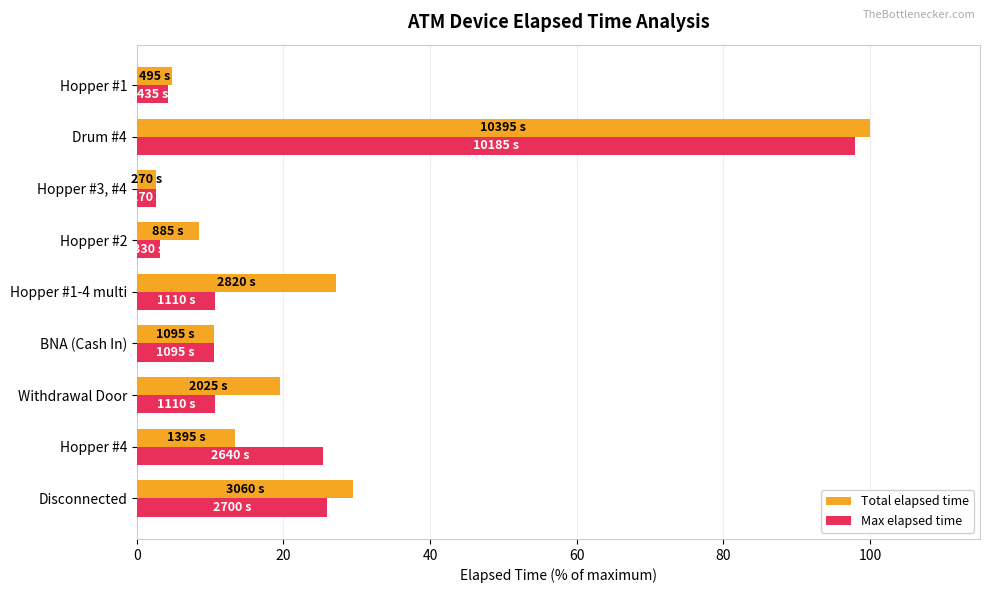

What is the difference between the highest and lowest values at Disconnected?

3.5